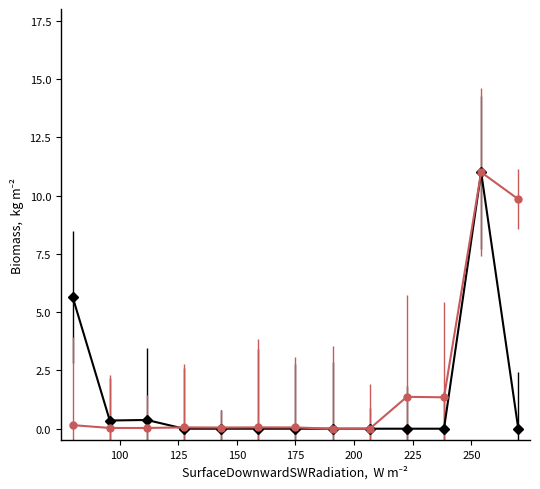

What is the greatest value displayed?

11.0